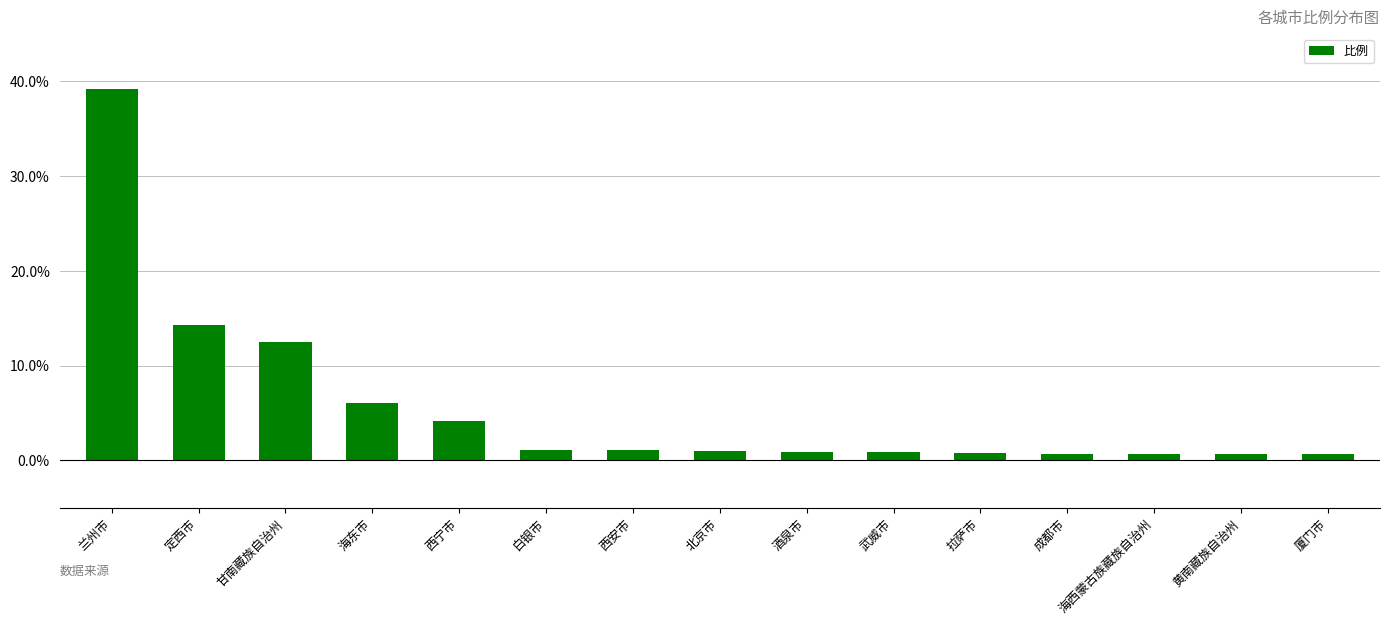

Read the value at 海东市.

6.1